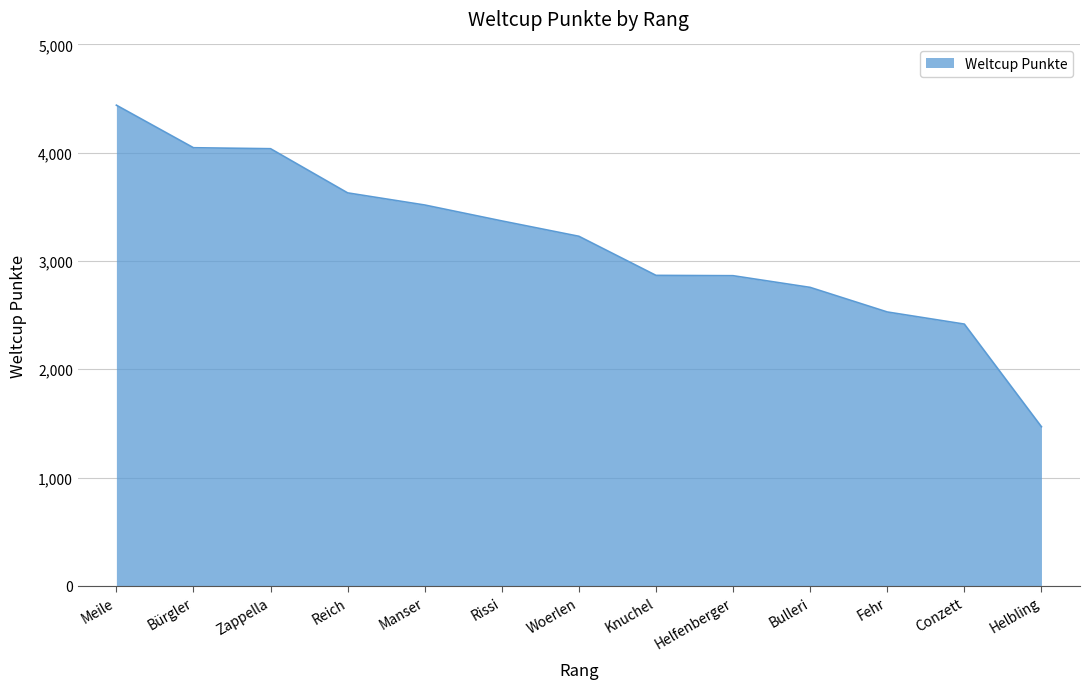

What is the minimum value shown in the chart?

1469